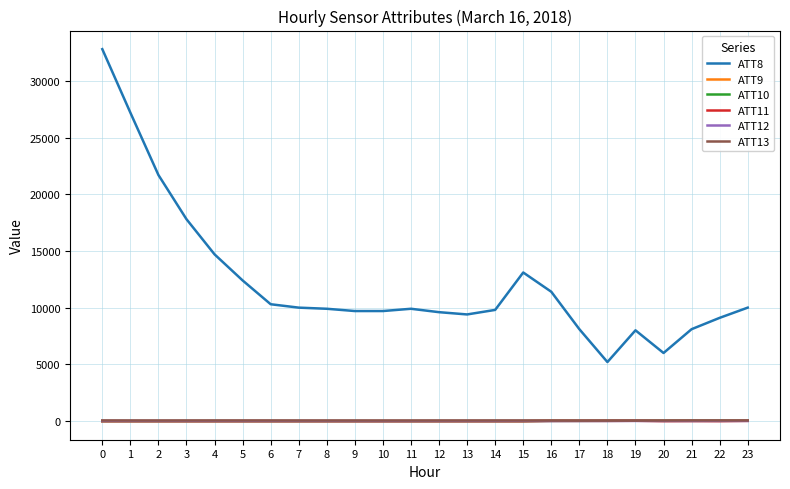

Which series has the widest spread of values?

ATT8